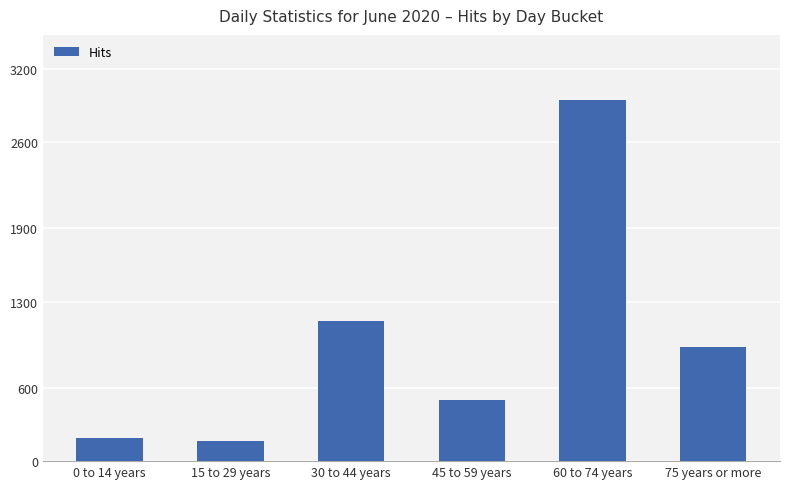

Does the chart contain stacked bars?

No